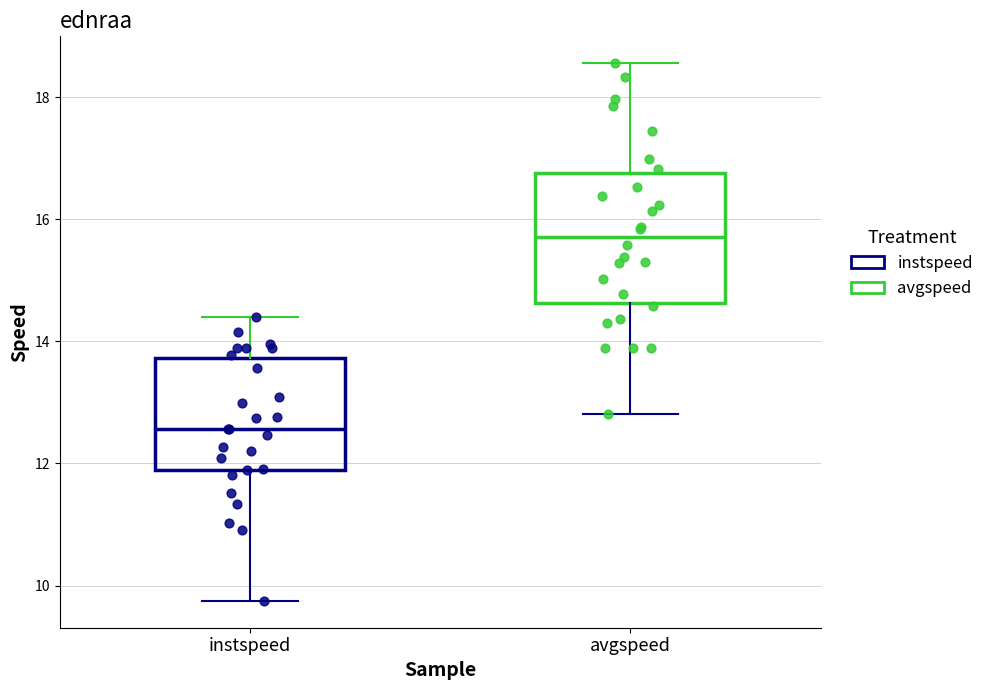

Reading left to right, read every box against the y-axis: the position of its median line, the range the box covers, and the ends of its whiskers. The values are not printed on the chart, so give them approximately, as read against the axis.

instspeed: median 12.6, box 11.8 to 13.8, whiskers 9.8 to 14.4
avgspeed: median 15.8, box 14.6 to 16.8, whiskers 12.8 to 18.6